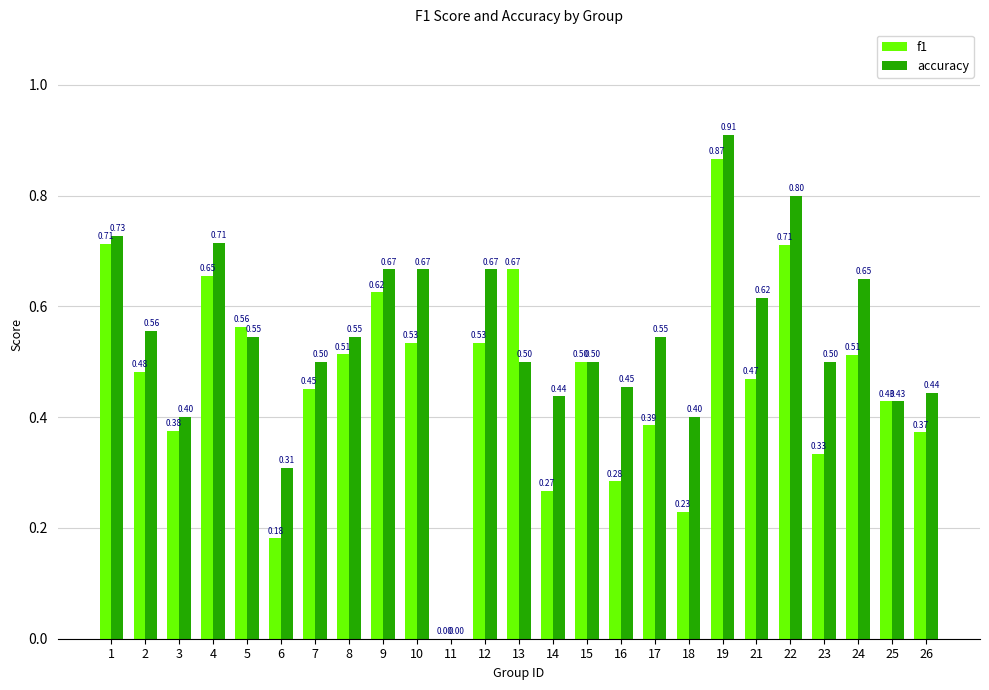

At which category is the sum across all series the highest?

19